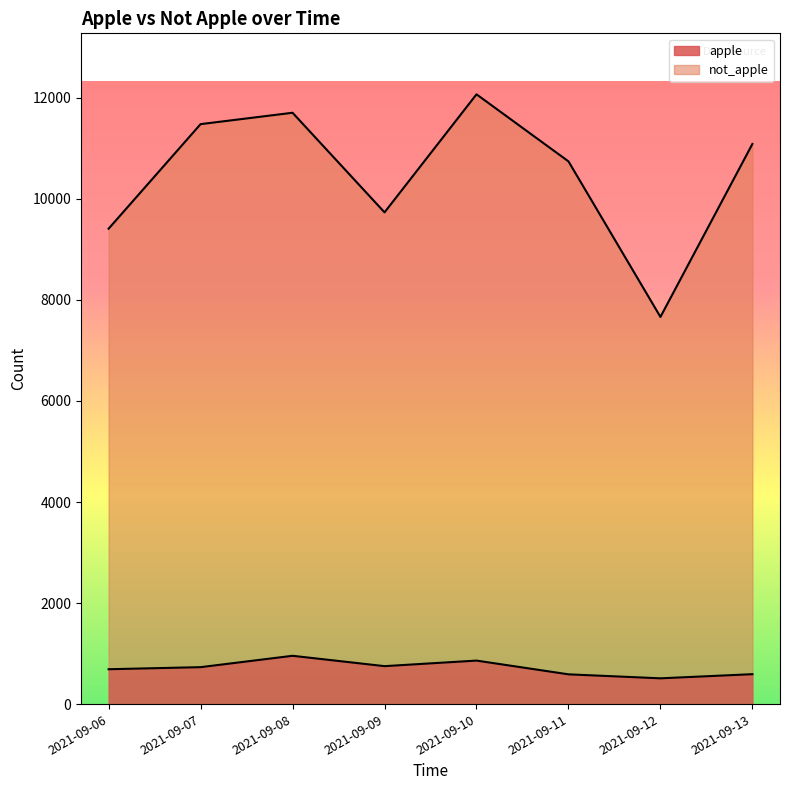

List the labels in order of apple value, smallest first.

2021-09-12, 2021-09-11, 2021-09-13, 2021-09-06, 2021-09-07, 2021-09-09, 2021-09-10, 2021-09-08